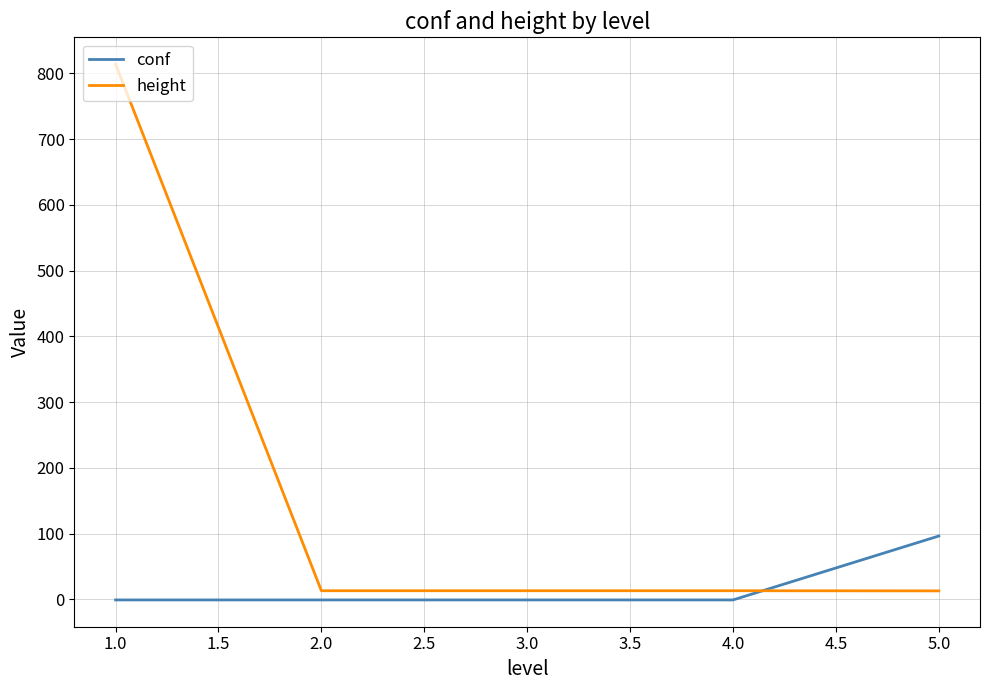

Which series has the largest total across all categories?

height